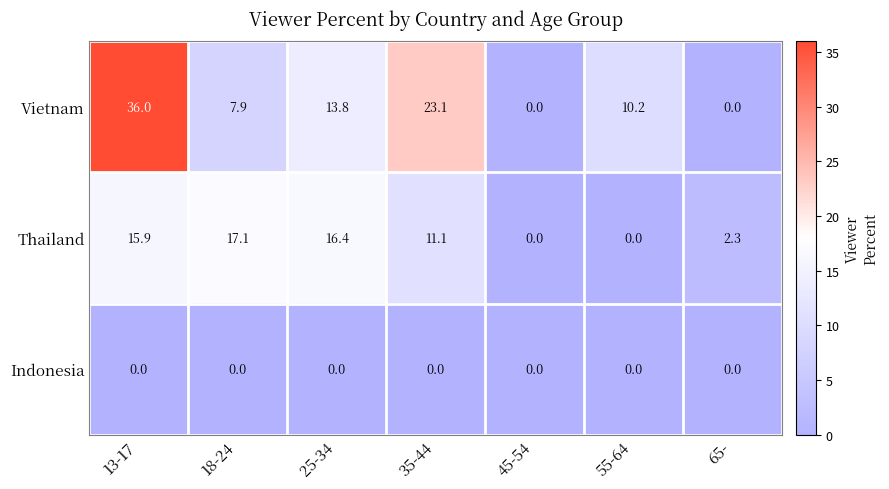

What is the spread (max minus min) of values at 55-64?

10.2